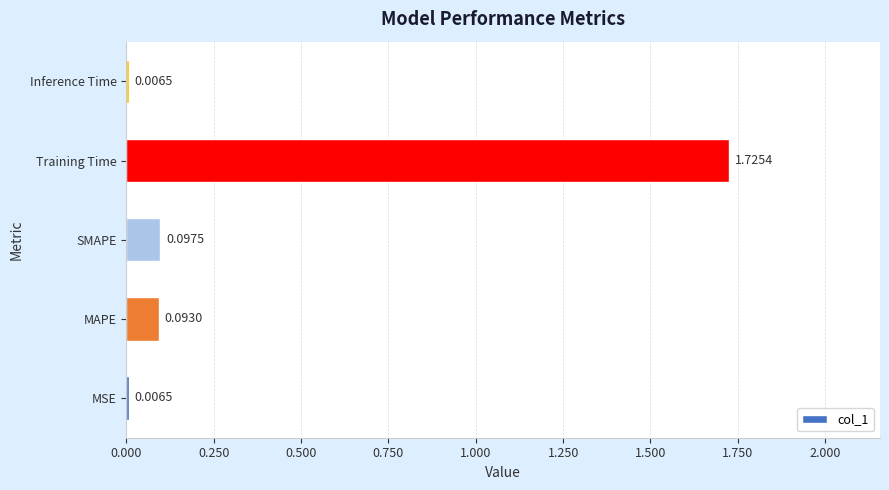

Which label corresponds to the largest value in the chart?

Training Time